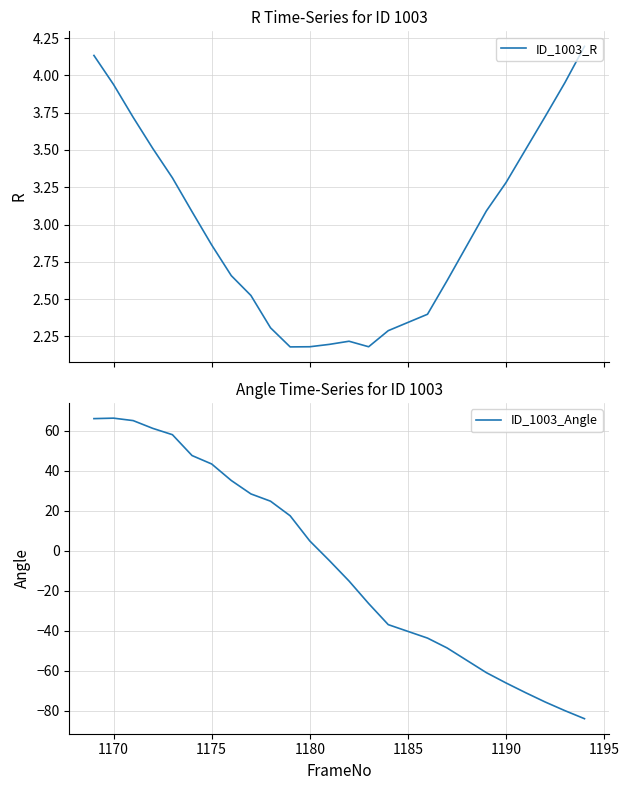

Is it true that ID_1003_Angle equals 60.0 at 1175?

False